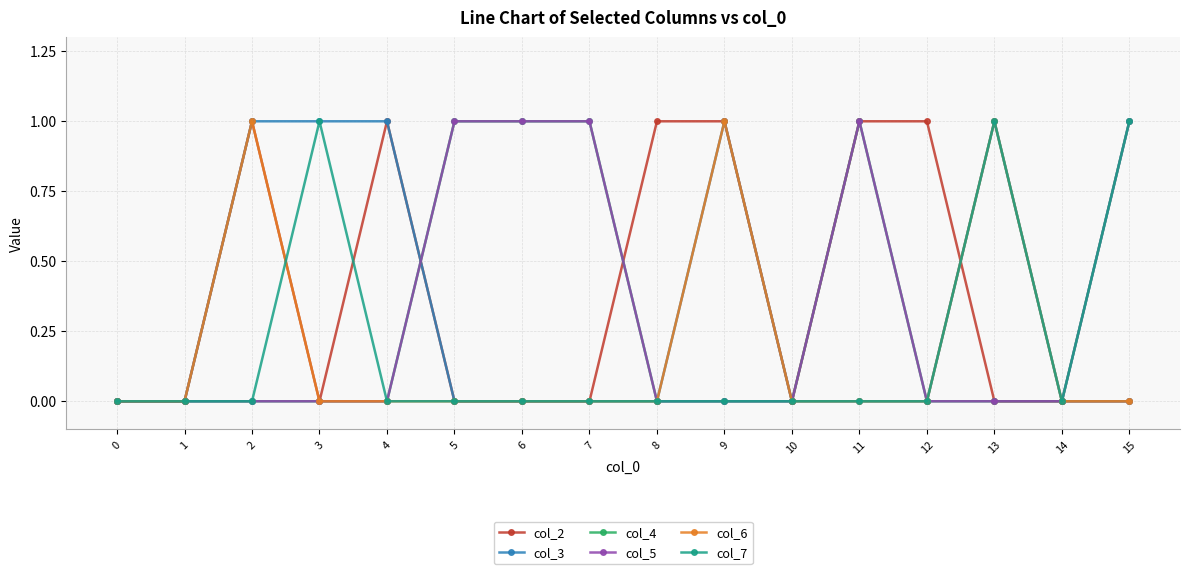

Is this an area chart (filled region under the line)?

No